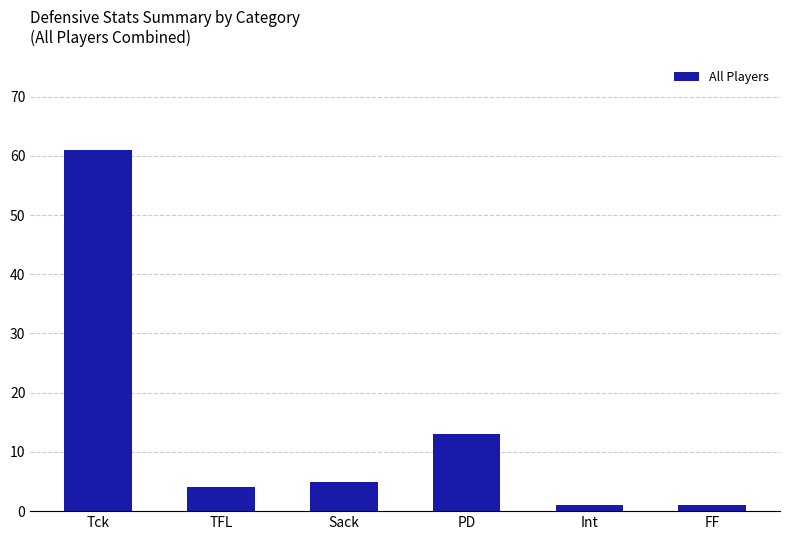

What is the average value?

14